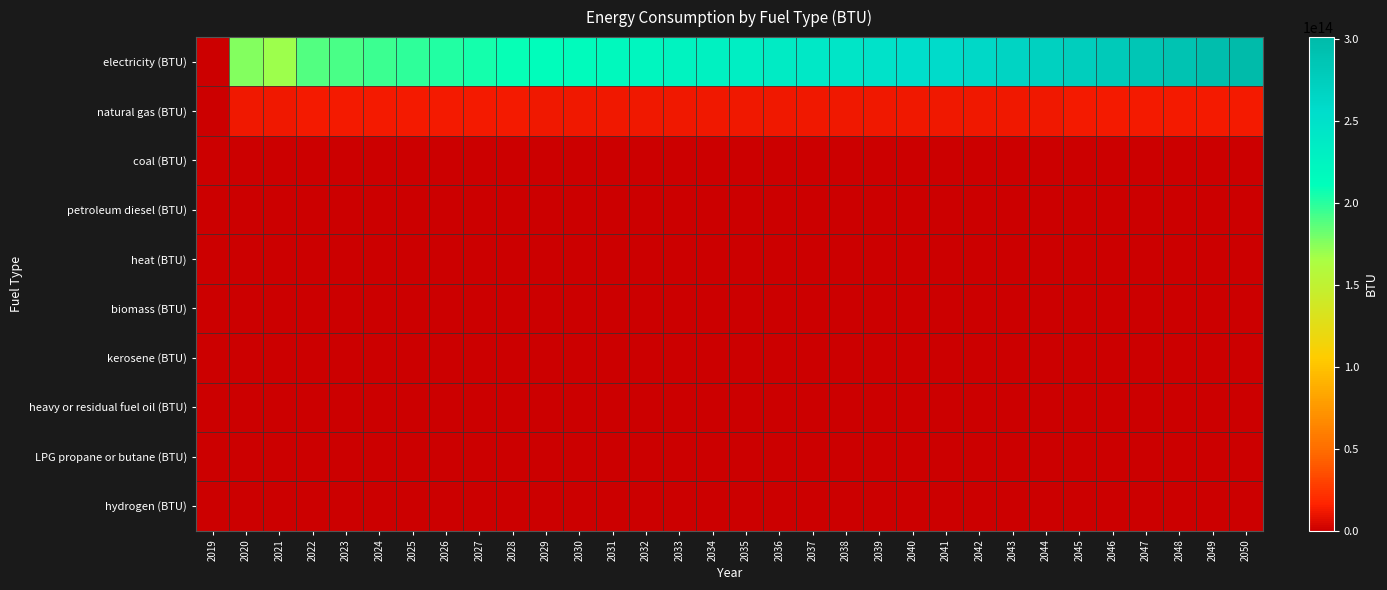

Between 2046 and 2036, which is larger?

2046